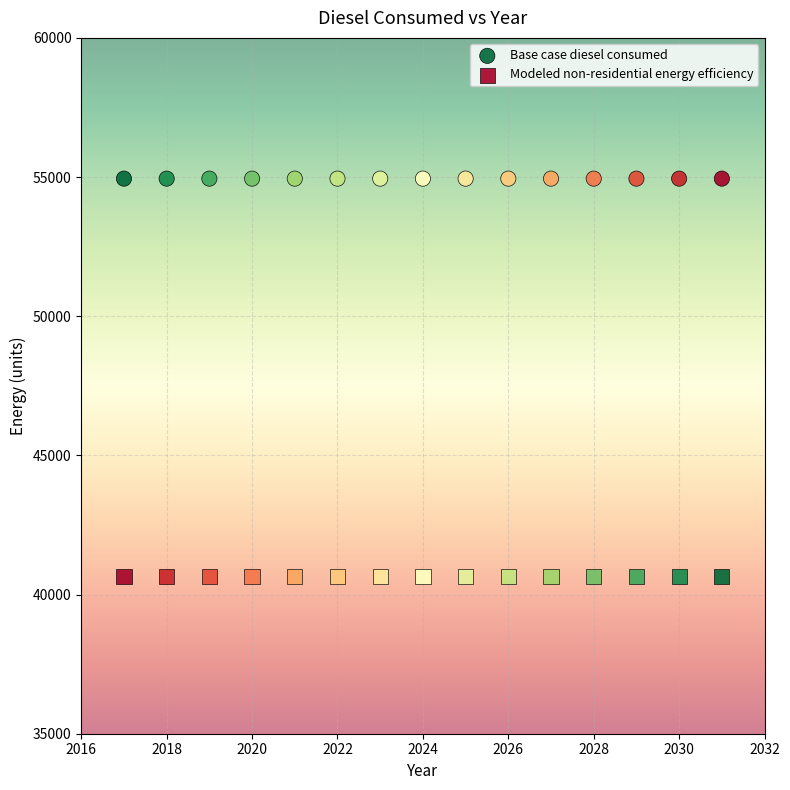

Which series contains the lowest Y value?

Modeled non-residential energy efficiency